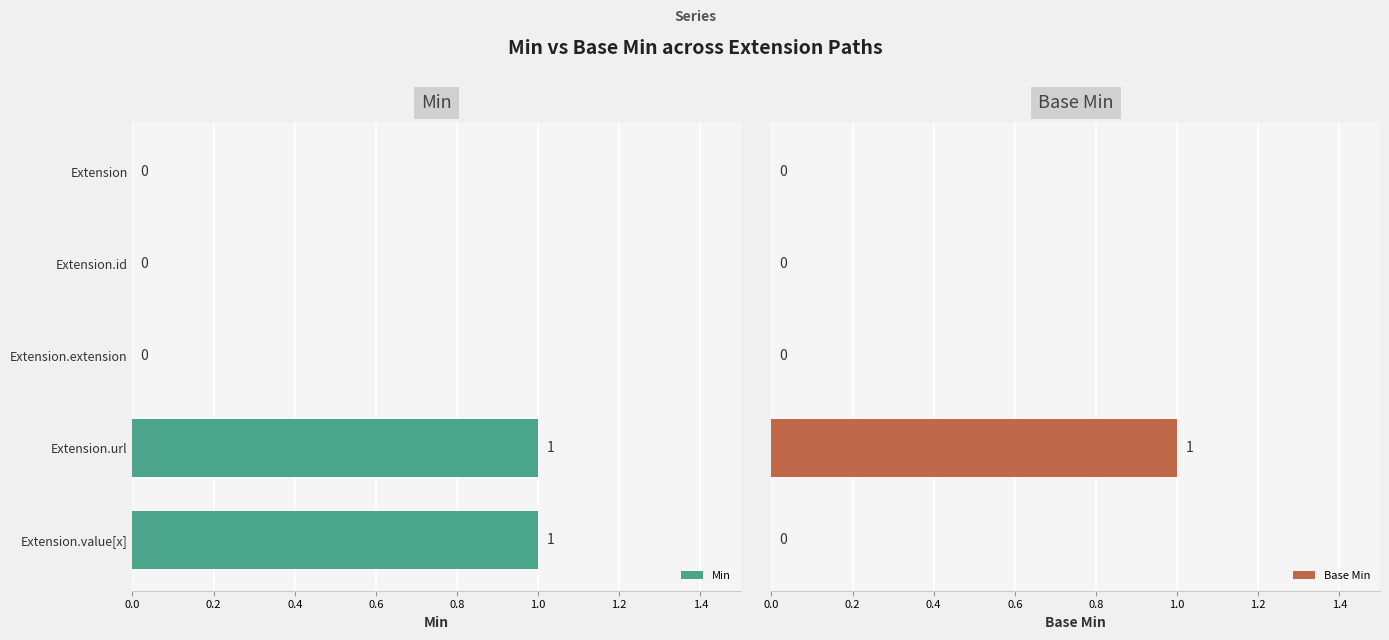

True or false: Min has a value of 0 at Extension.value[x].

False